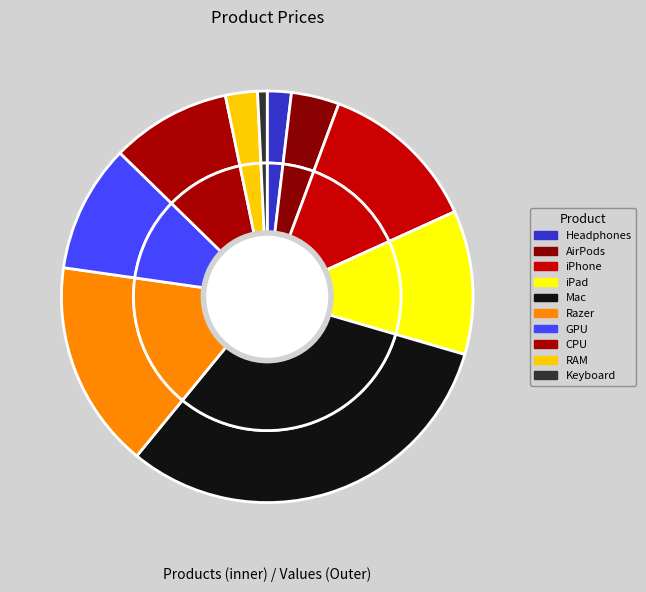

Which slice is the largest?

Mac